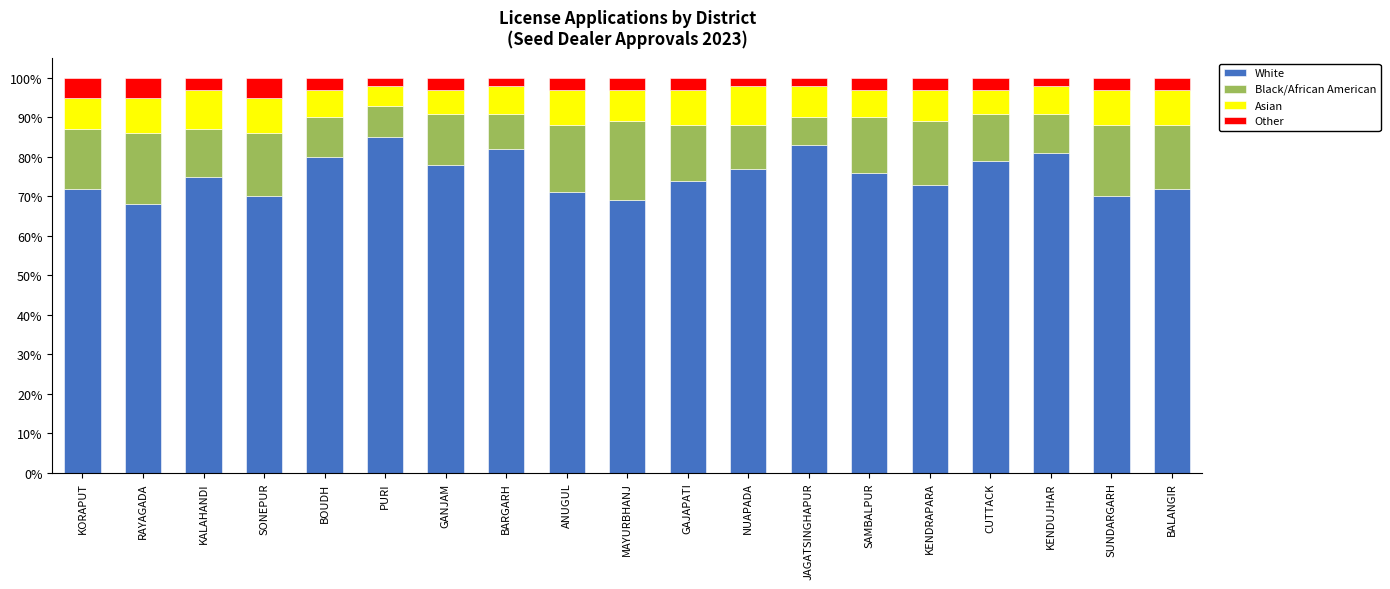

The value of White at BALANGIR is 72. True or false?

True